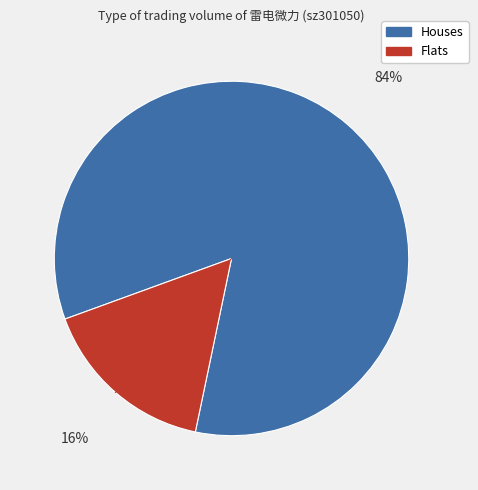

What is the largest slice in the pie chart?

Houses